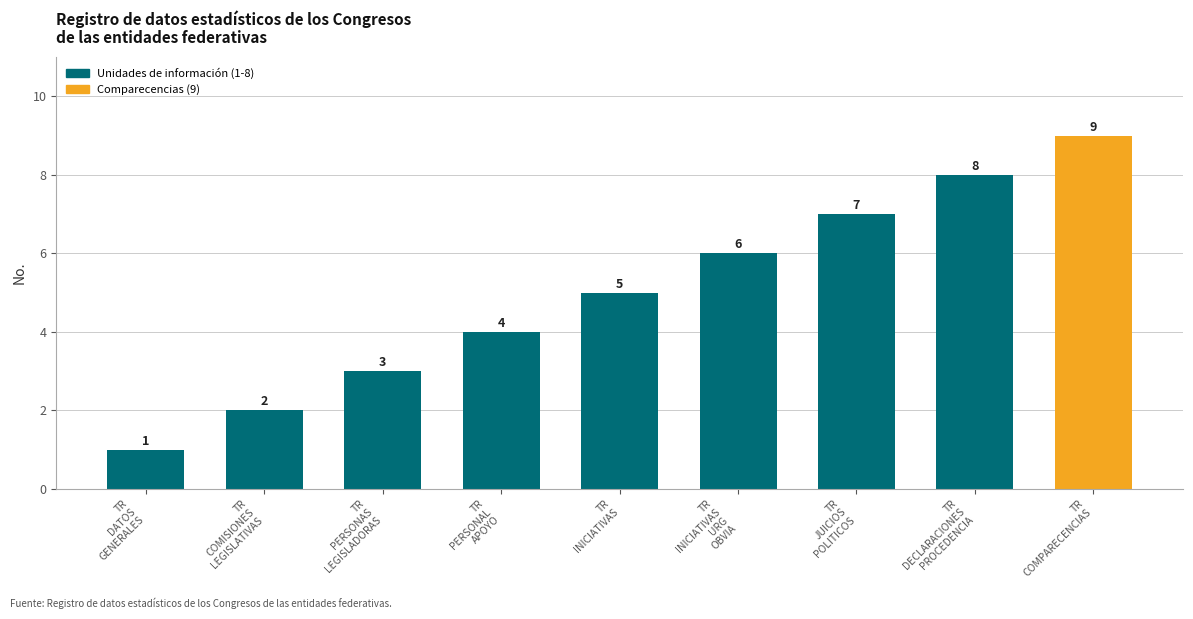

Which label corresponds to the smallest value in the chart?

TR
DATOS
GENERALES